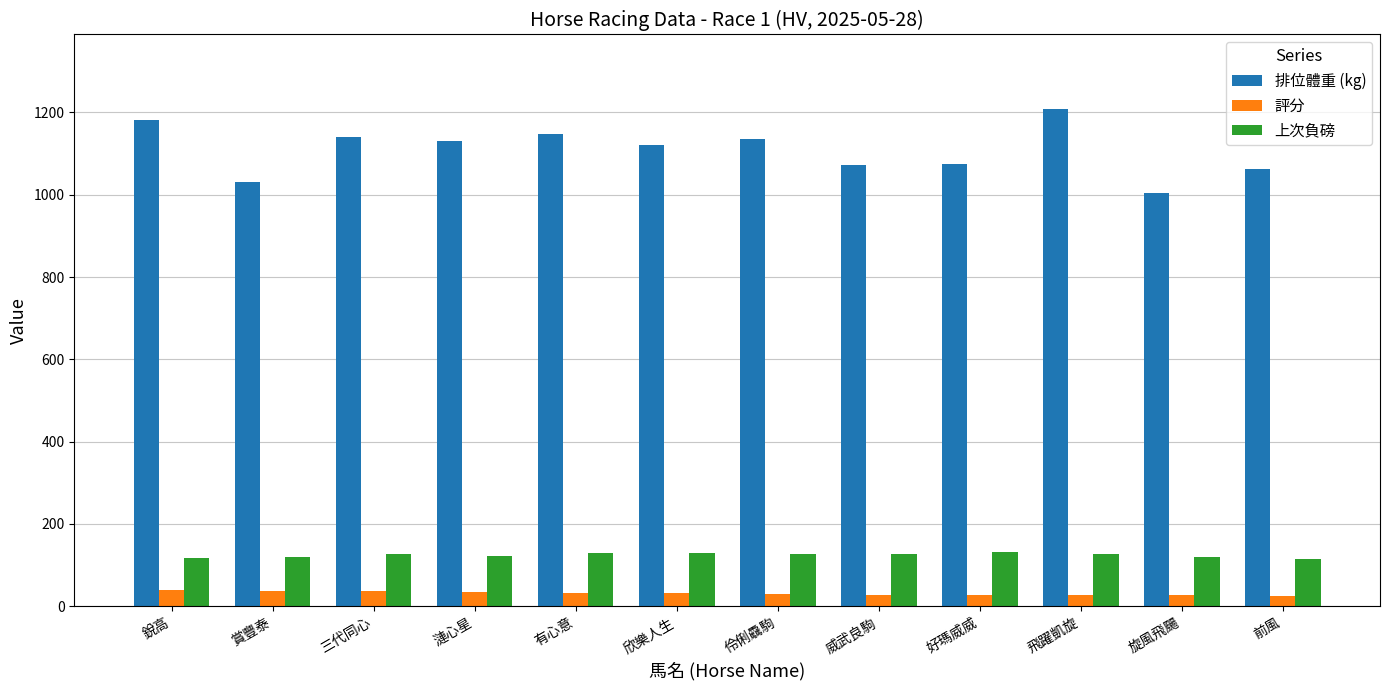

What is the sum of all 上次負磅 values?

1497